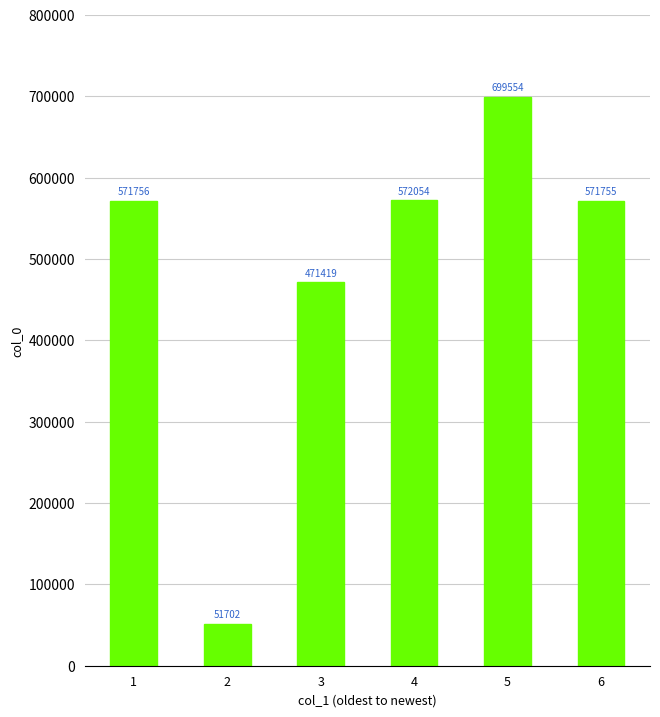

What is the sum of all values?

2938240